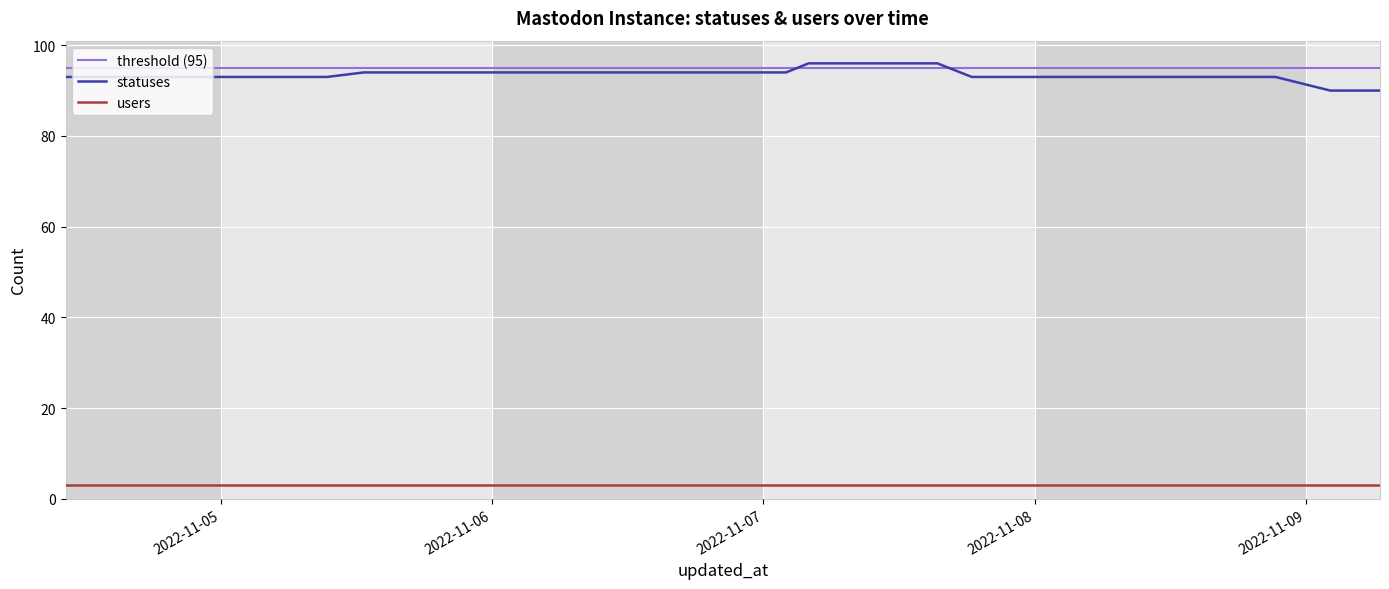

Reading left to right, extract all data points from this chart.

2022-11-04 10:13=93	2022-11-04 13:09=93	2022-11-04 15:25=93	2022-11-04 18:28=93	2022-11-04 21:19=93	2022-11-05 02:03=93	2022-11-05 03:49=93	2022-11-05 06:27=93	2022-11-05 09:21=93	2022-11-05 12:38=94	2022-11-05 15:21=94	2022-11-05 18:26=94	2022-11-05 21:18=94	2022-11-06 02:06=94	2022-11-06 03:50=94	2022-11-06 06:27=94	2022-11-06 09:22=94	2022-11-06 12:40=94	2022-11-06 15:24=94	2022-11-06 18:26=94	2022-11-06 21:19=94	2022-11-07 02:00=94	2022-11-07 04:00=96	2022-11-07 06:28=96	2022-11-07 09:22=96	2022-11-07 12:50=96	2022-11-07 15:24=96	2022-11-07 18:27=93	2022-11-07 21:22=93	2022-11-08 02:00=93	2022-11-08 04:00=93	2022-11-08 06:30=93	2022-11-08 09:23=93	2022-11-08 12:51=93	2022-11-08 15:24=93	2022-11-08 18:32=93	2022-11-08 21:20=93	2022-11-09 02:11=90	2022-11-09 04:03=90	2022-11-09 06:35=90